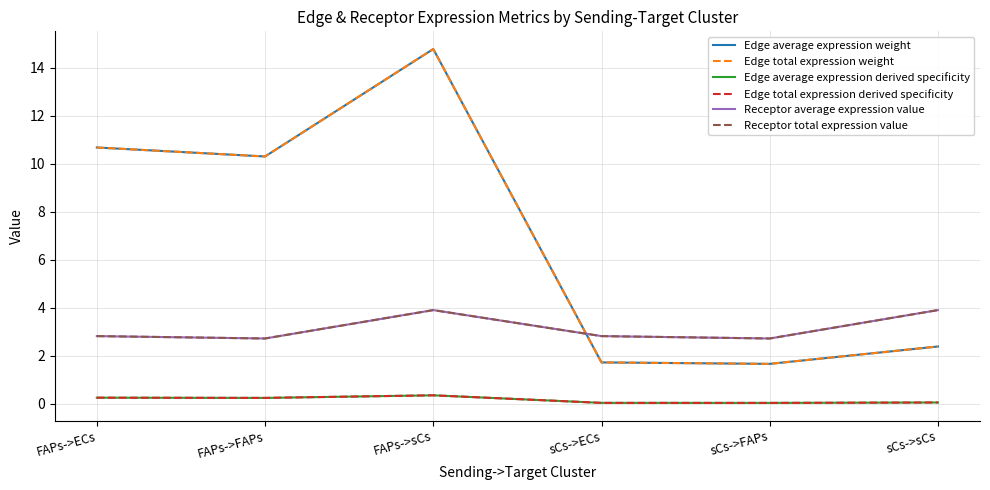

True or false: Receptor total expression value has more than 0 points higher than both neighbors.

True